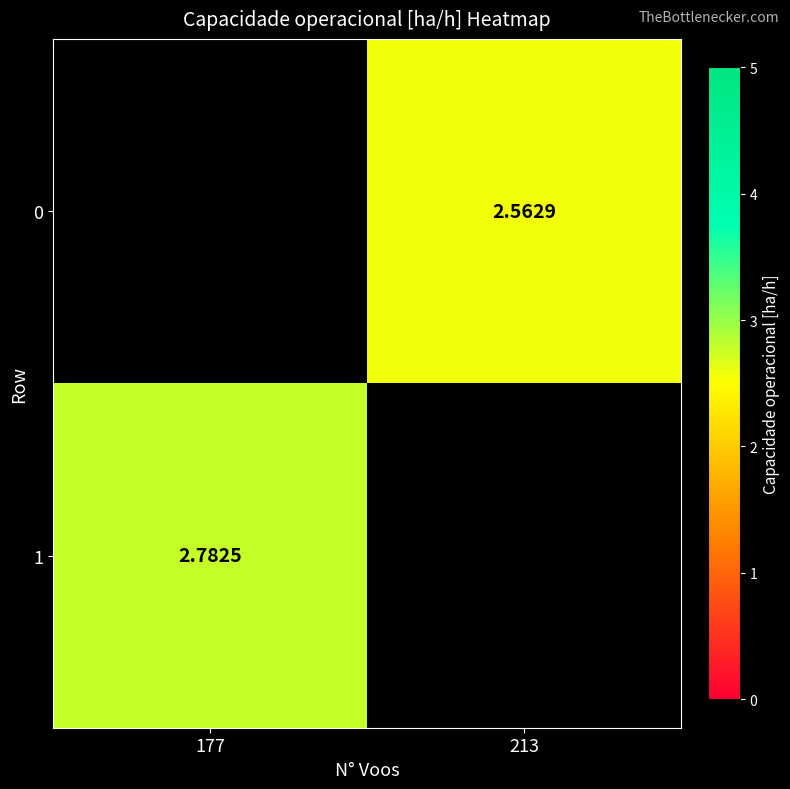

What is the maximum value for 1?

2.8